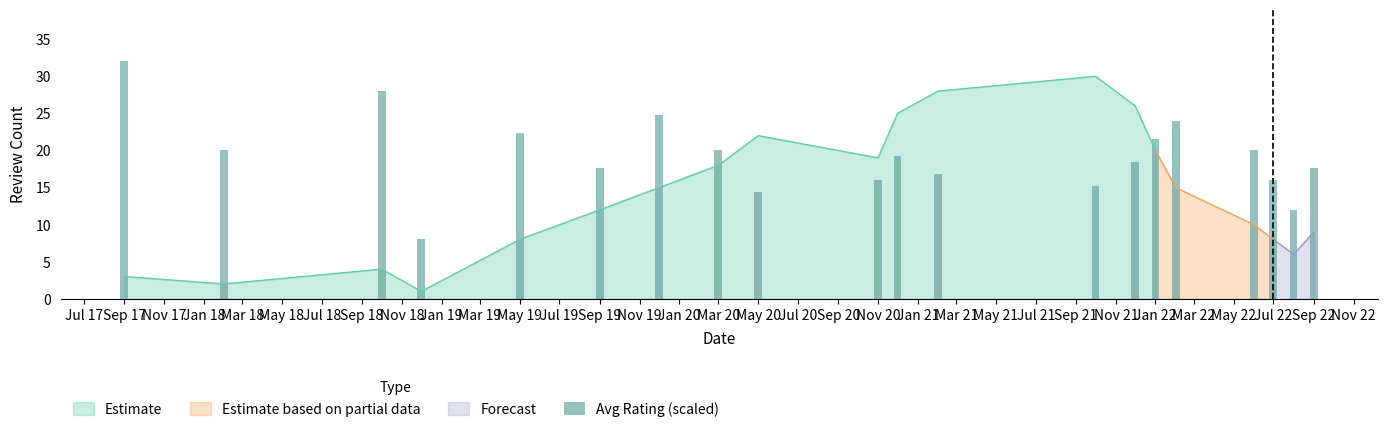

At which label does avg_rating_per_month reach its peak?

2017-09